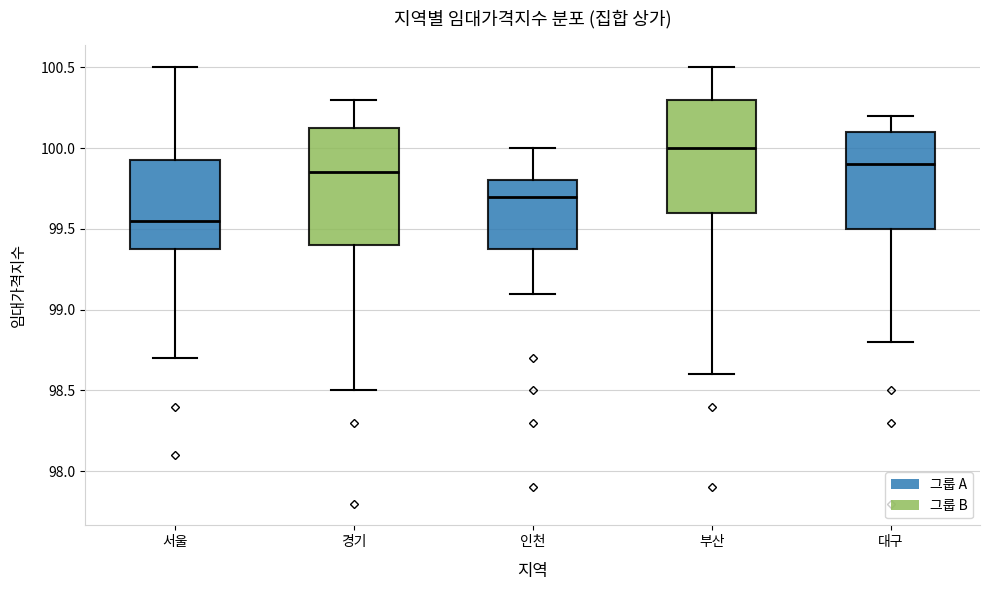

Where does the upper whisker of the box for 대구 end on the y-axis? The values are not printed on the chart, so give them approximately, as read against the axis.

100.20